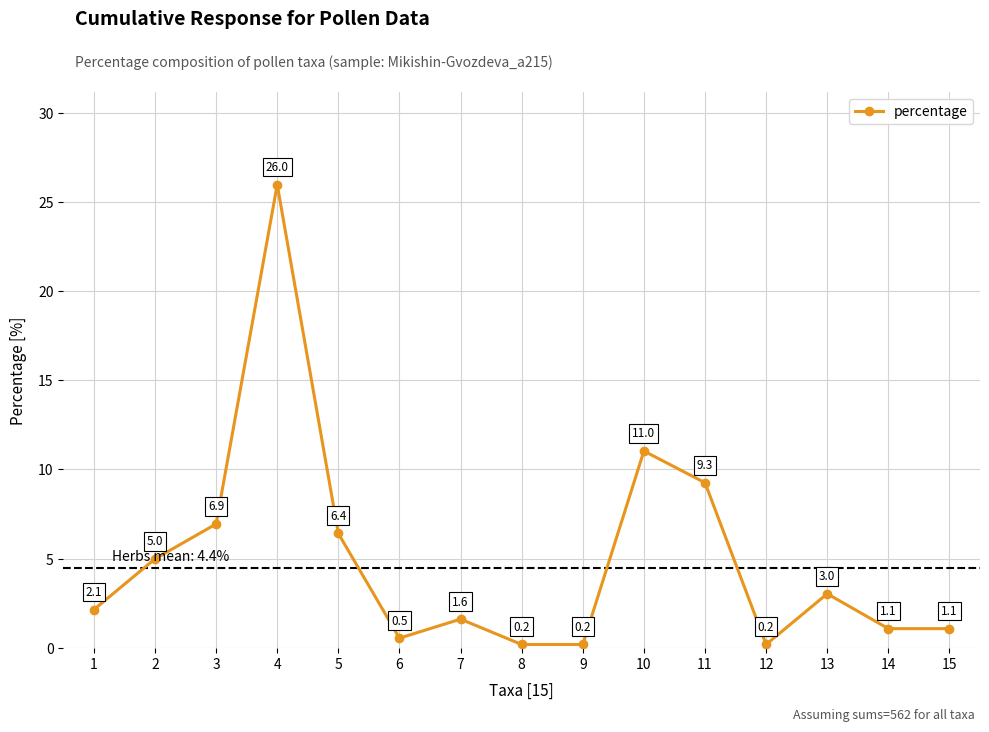

What is the difference between the maximum and minimum values?

25.8